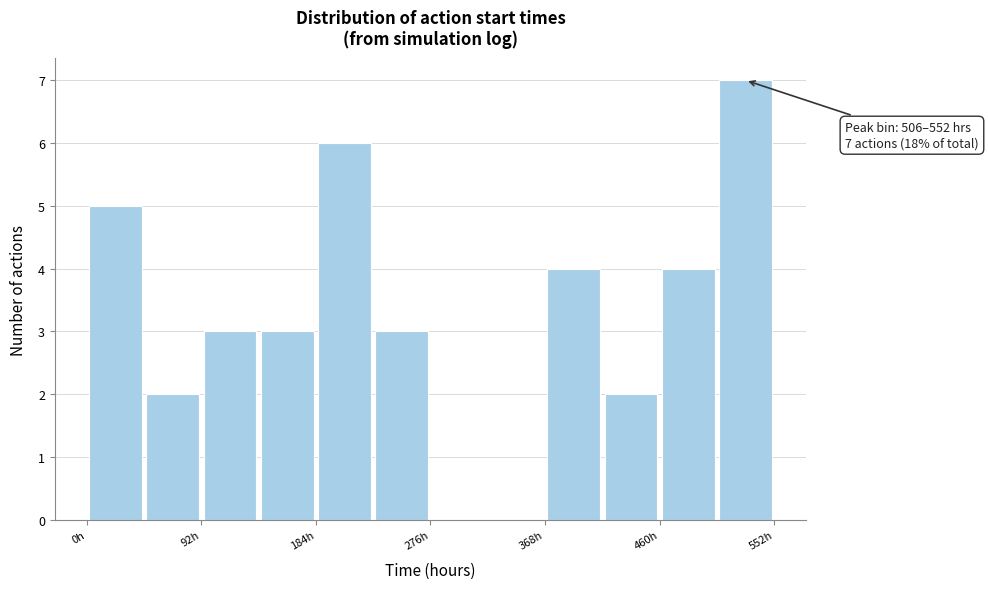

Which range on the x-axis has the tallest bar?

510 to 550